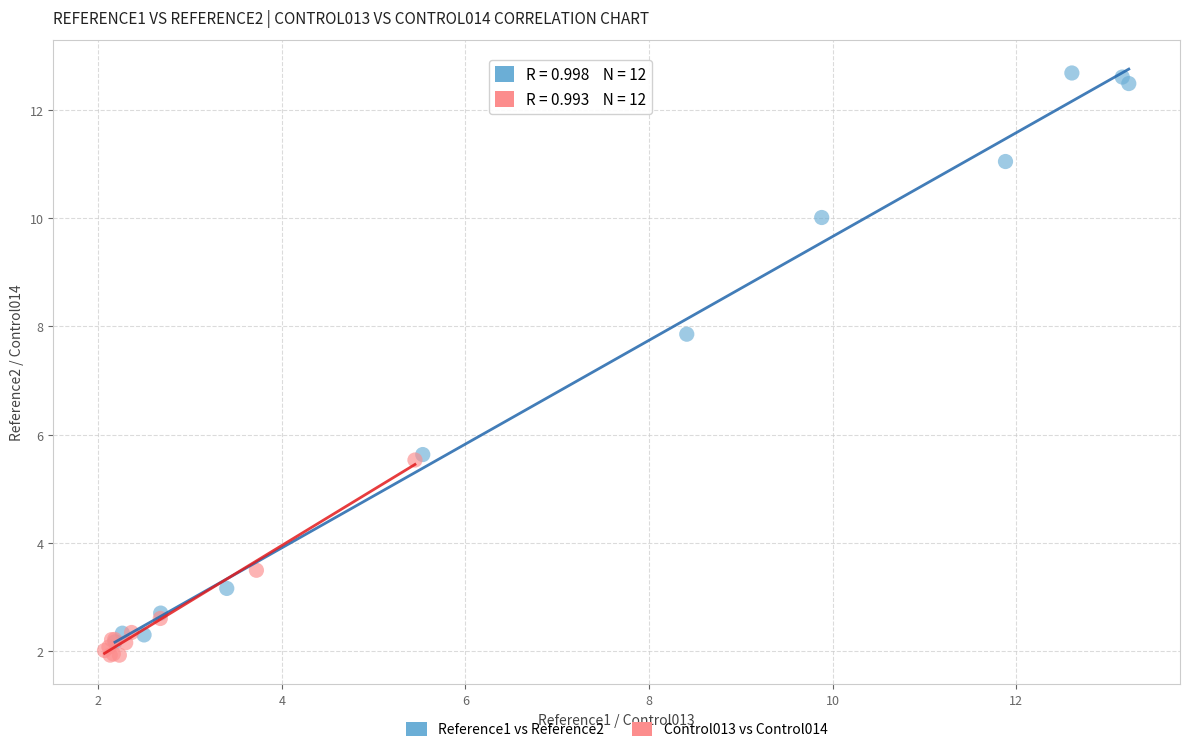

Which series has the widest spread of Y values?

Reference1 vs Reference2